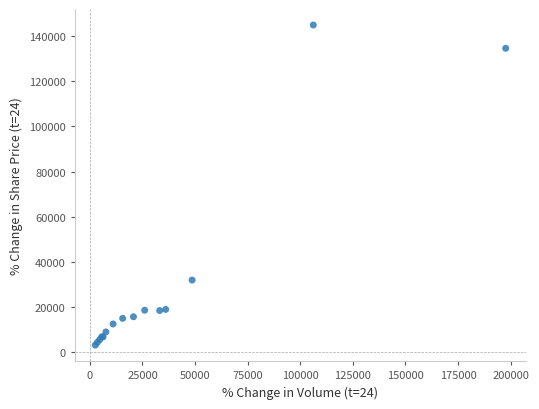

What Y value in the scatter plot is closest to 74069?

32040.0